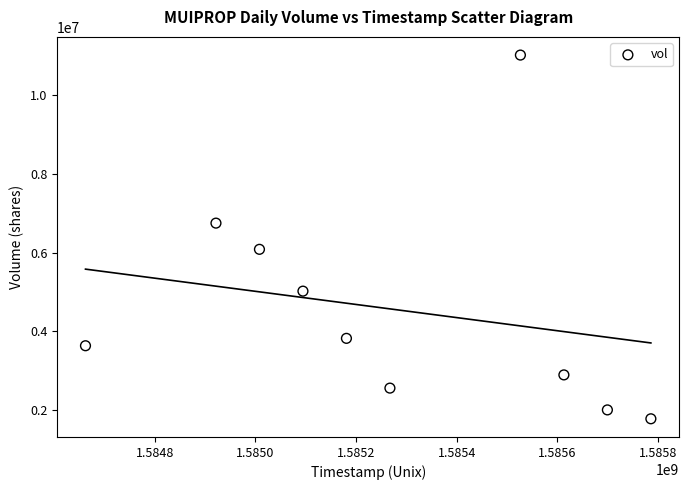

What is the average Y value?

4556020